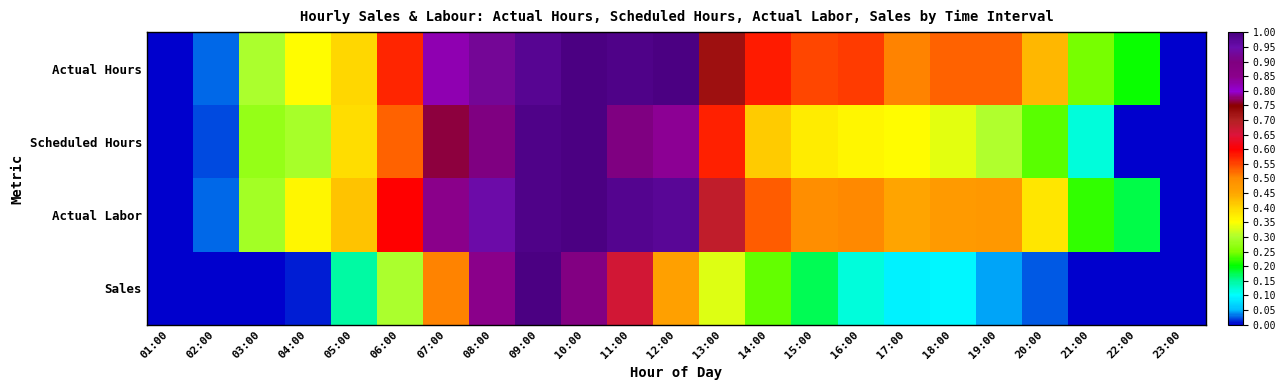

At which category is the sum across all series the highest?

09:00